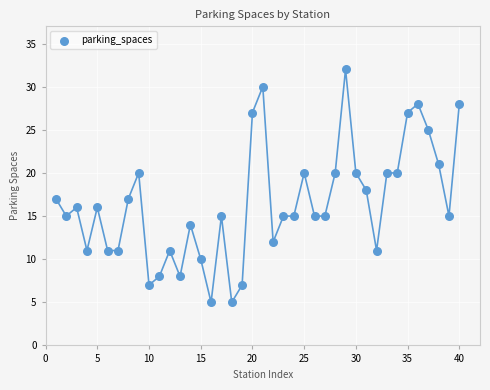

What is the range of Y values (max minus min)?

27